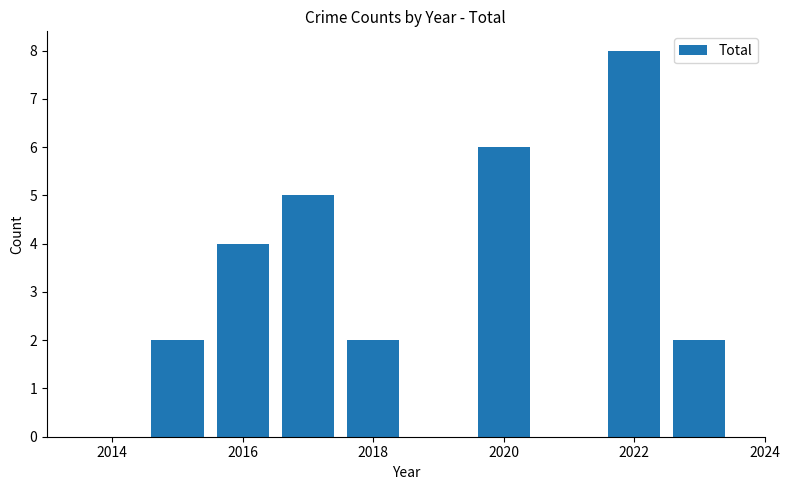

How many categories are shown in the chart?

7